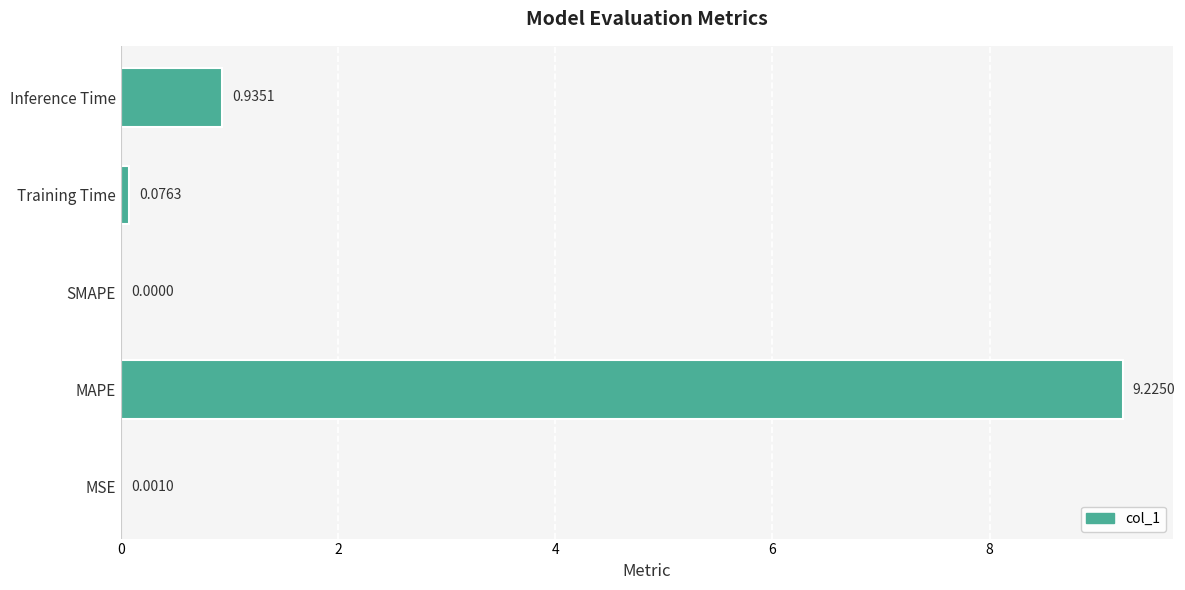

At which label is the value closest to 4?

Inference Time